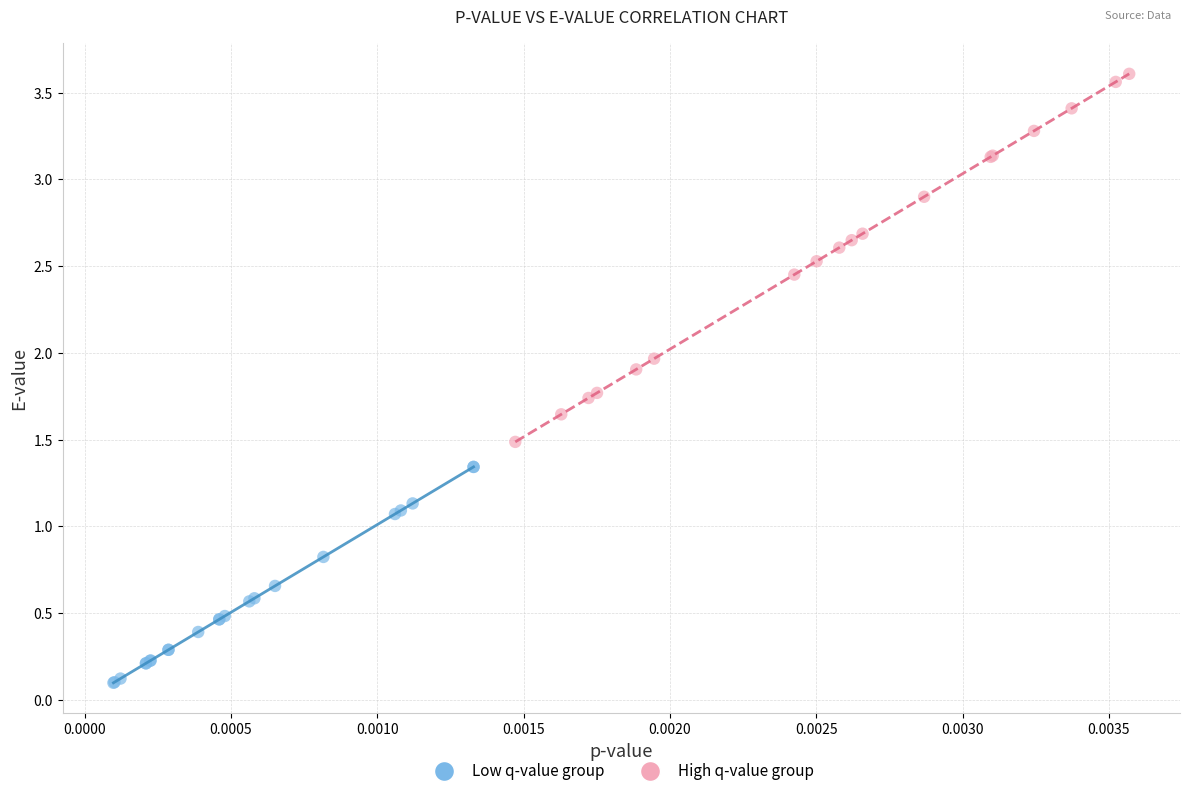

Which series contains the highest Y value?

High q-value group